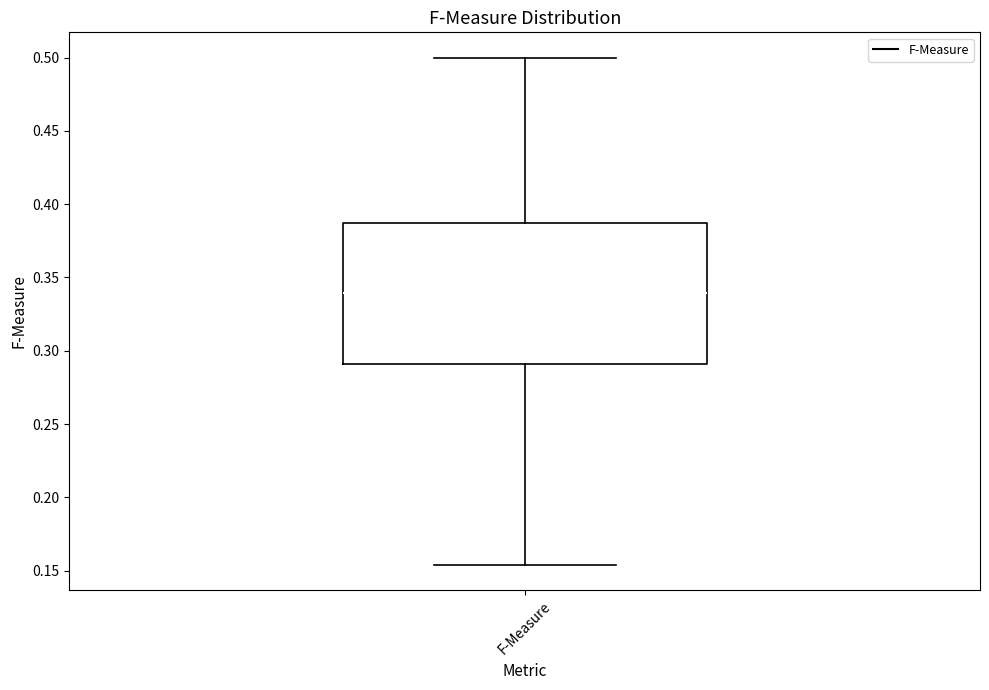

Read this box plot against the y-axis: the position of the median line, the range covered by the box, and the ends of both whiskers. The values are not printed on the chart, so give them approximately, as read against the axis.

median 0.340, box 0.290 to 0.385, whiskers 0.155 to 0.500